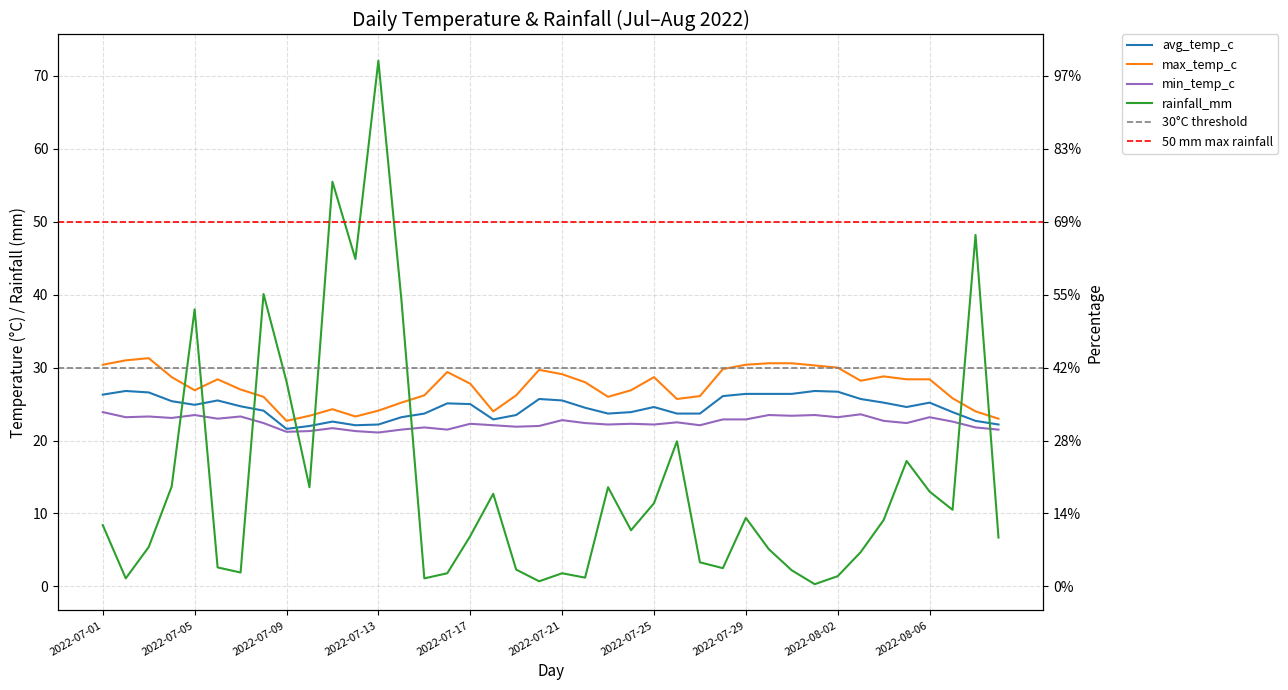

What is the maximum value for avg_temp_c?

26.8